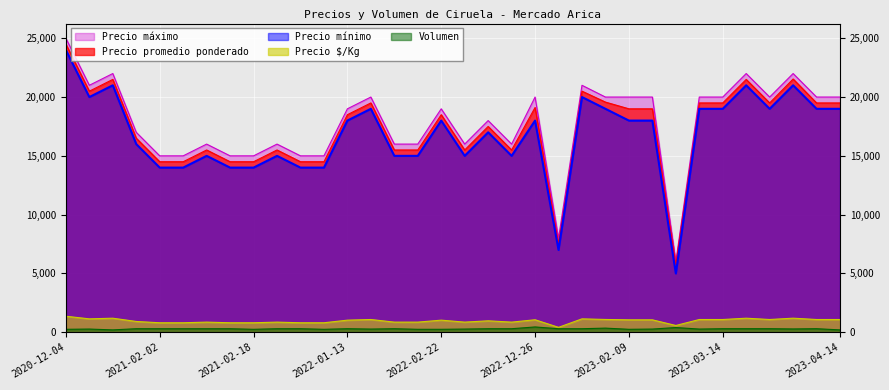

What is the label of the 15th point from the right?

2022-05-25